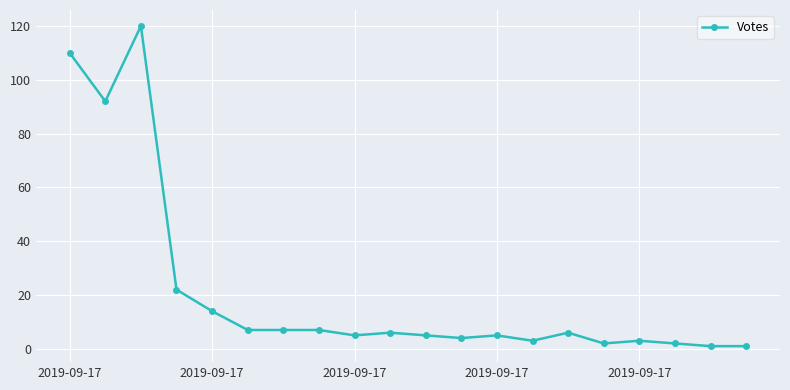

What is the greatest value displayed?

120